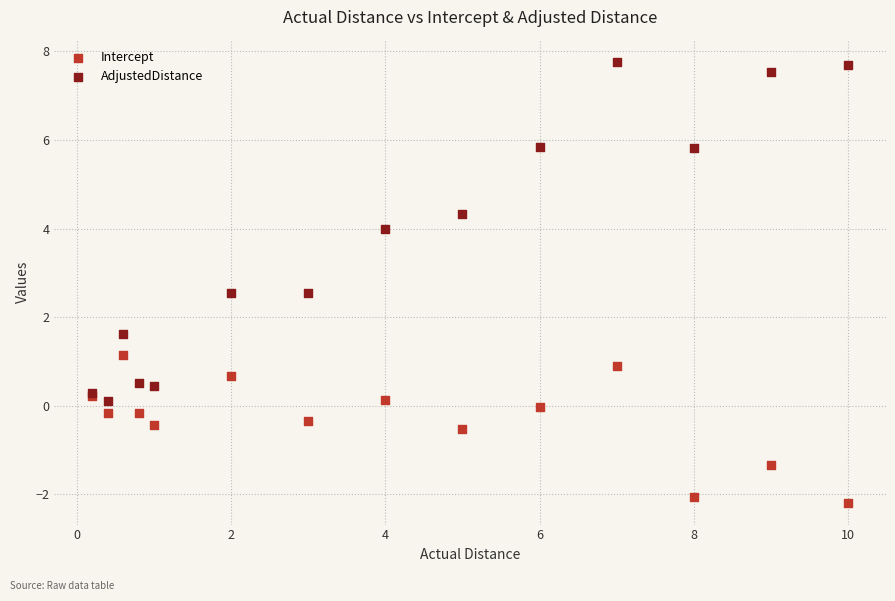

Which series has the largest Y range (max minus min)?

AdjustedDistance